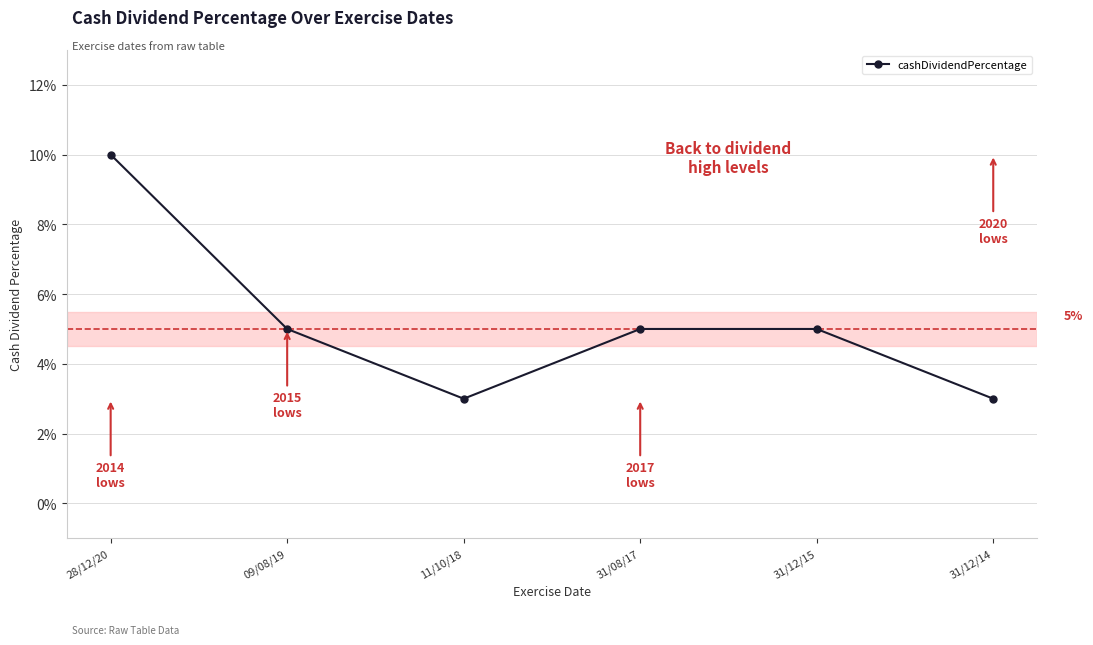

Reading right to left, list all the values displayed in this chart.

28/12/20=0.1	09/08/19=0.1	11/10/18=0.0	31/08/17=0.1	31/12/15=0.1	31/12/14=0.0